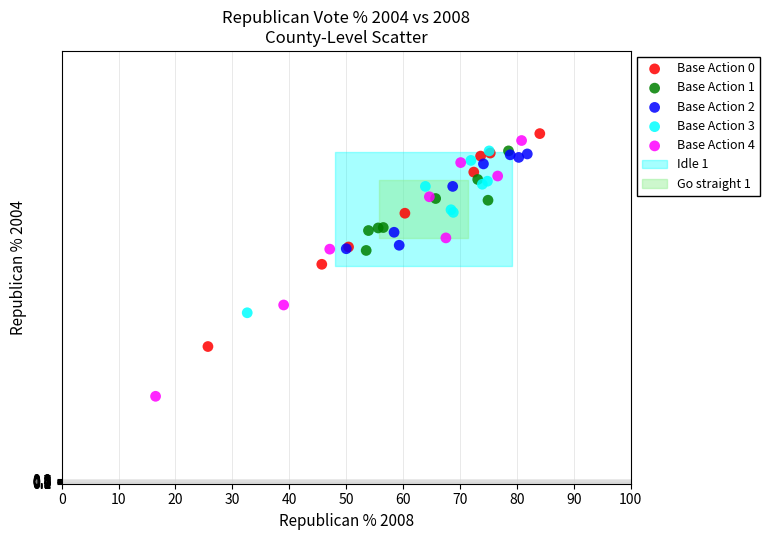

Which series reaches the minimum Y coordinate?

Base Action 4